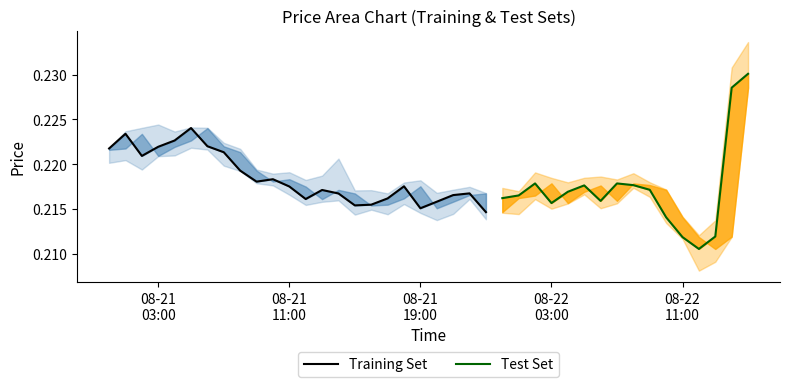

How many interior local valleys does the open series have?

9